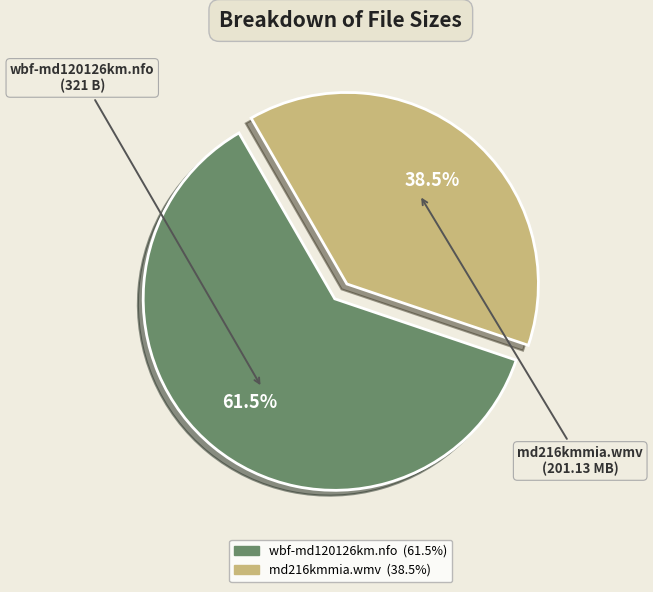

How many segments does this pie chart have?

2